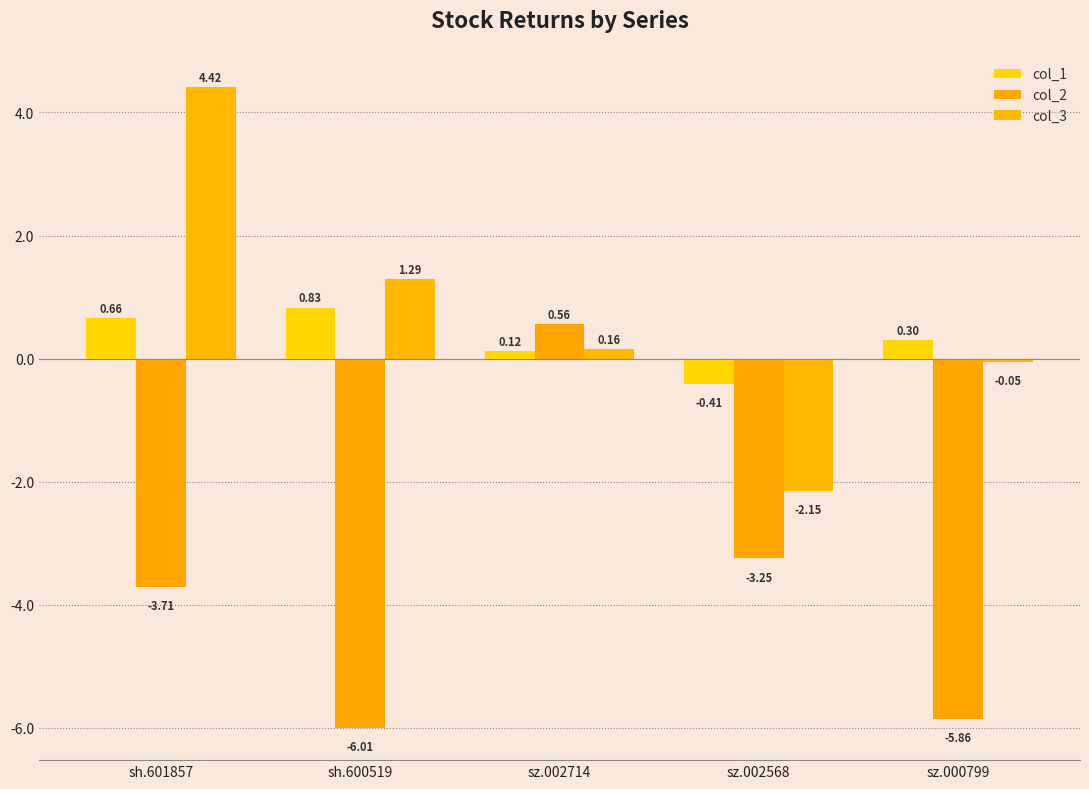

How many values in the col_3 series are below 0?

2